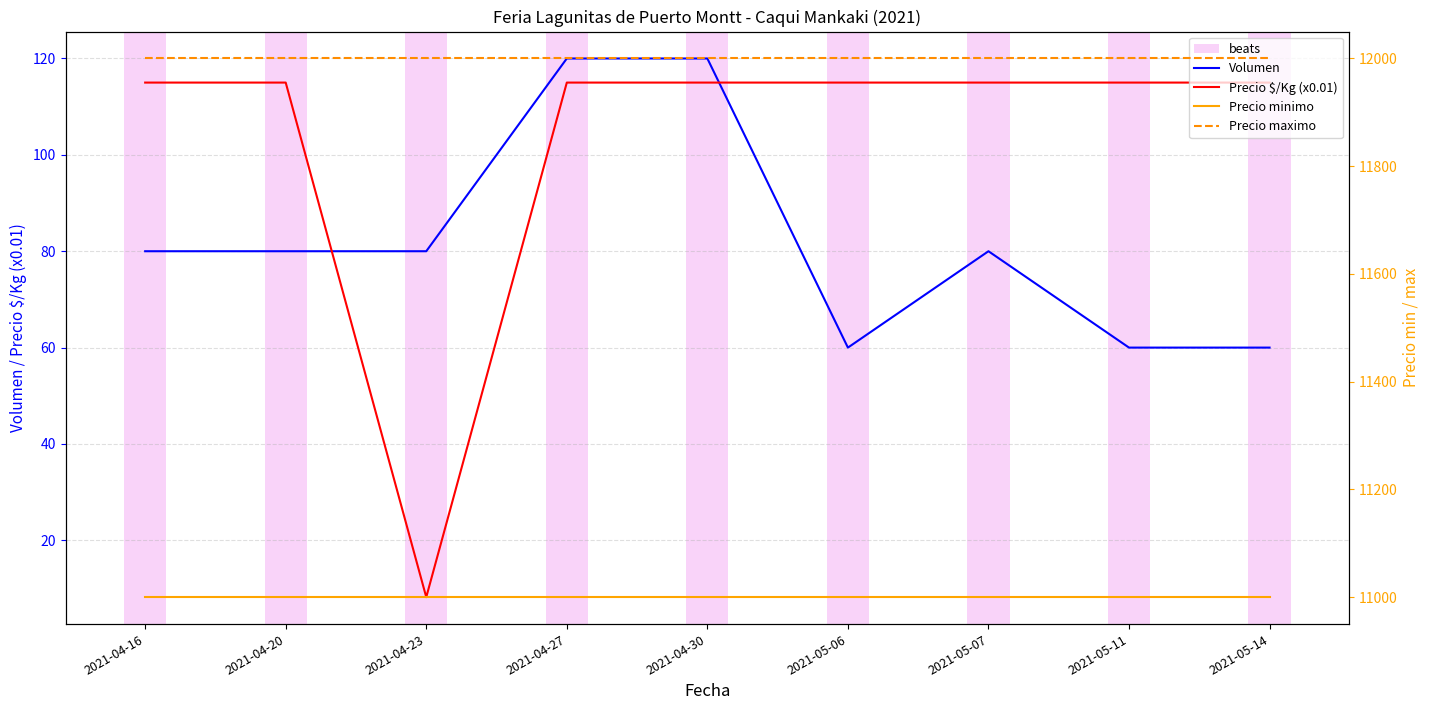

The value of Precio $/Kg (x0.01) at 2021-04-16 is 79.7. True or false?

False